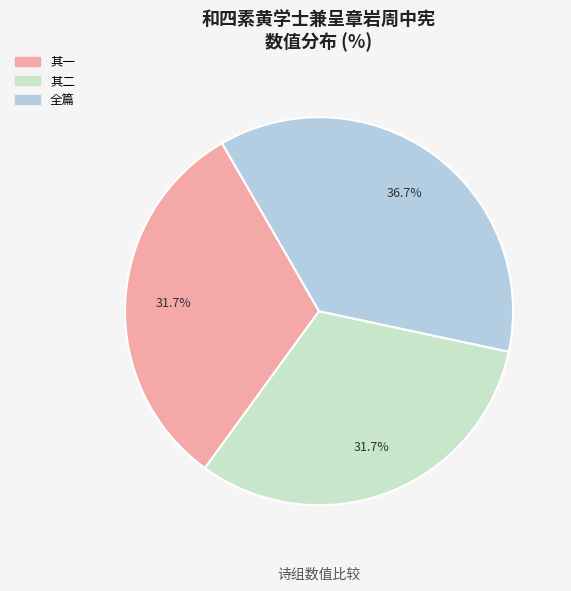

Does any single category account for the majority?

No